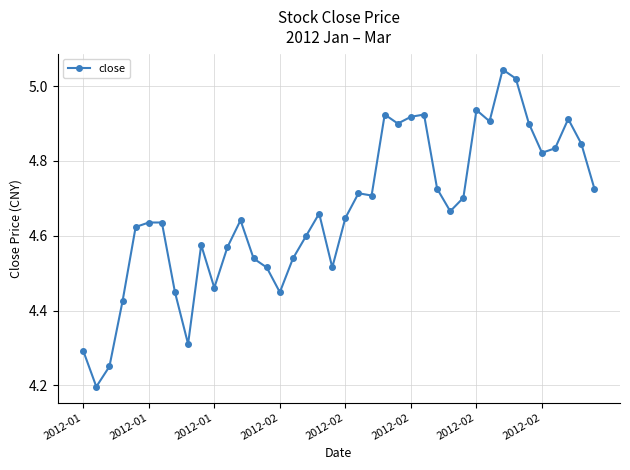

What is the minimum value shown in the chart?

4.2